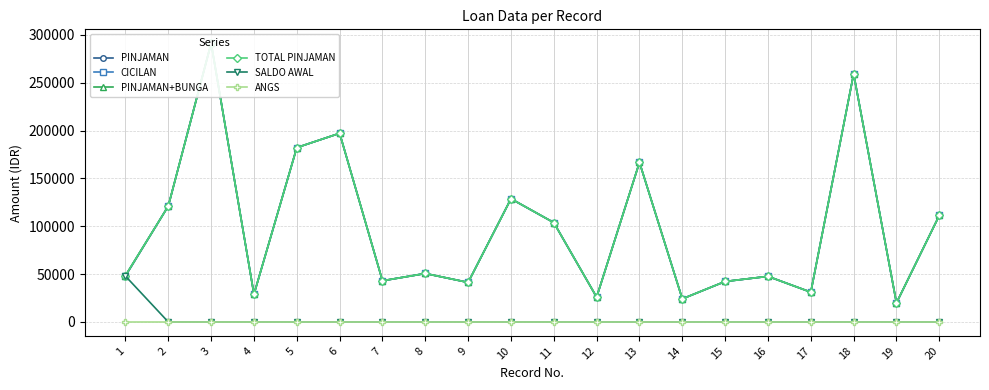

At which label does PINJAMAN+BUNGA first exceed 50640?

2